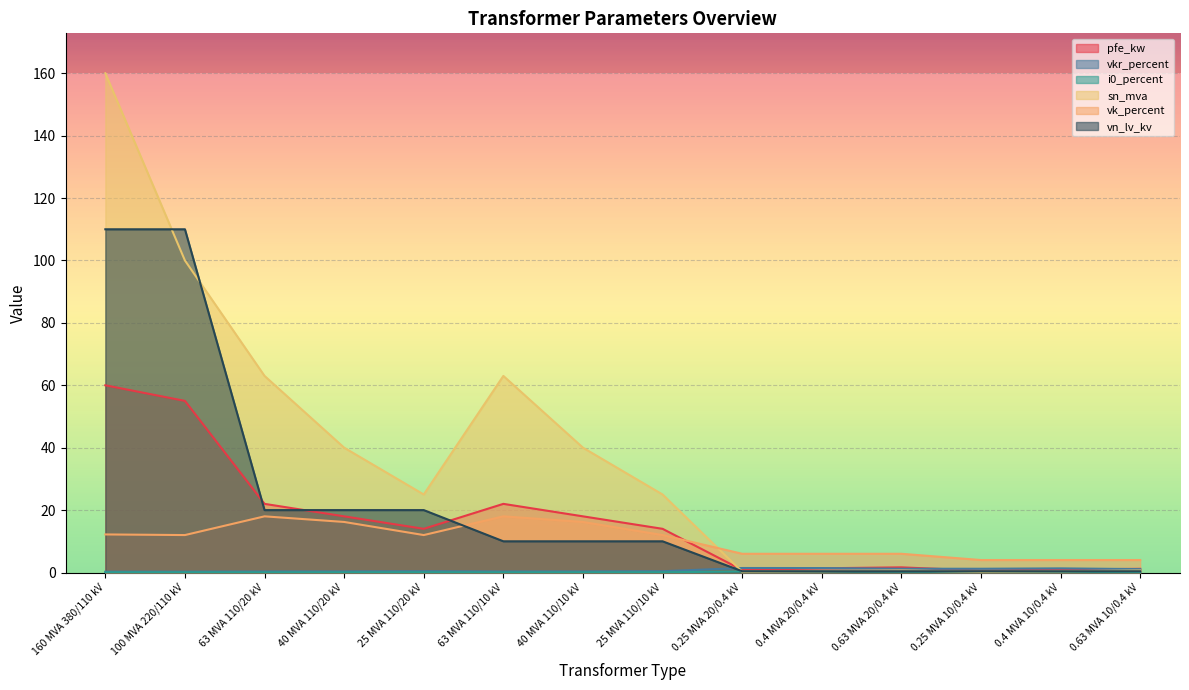

Rank the series by their maximum value, from highest to lowest.

sn_mva, vn_lv_kv, pfe_kw, vk_percent, vkr_percent, i0_percent